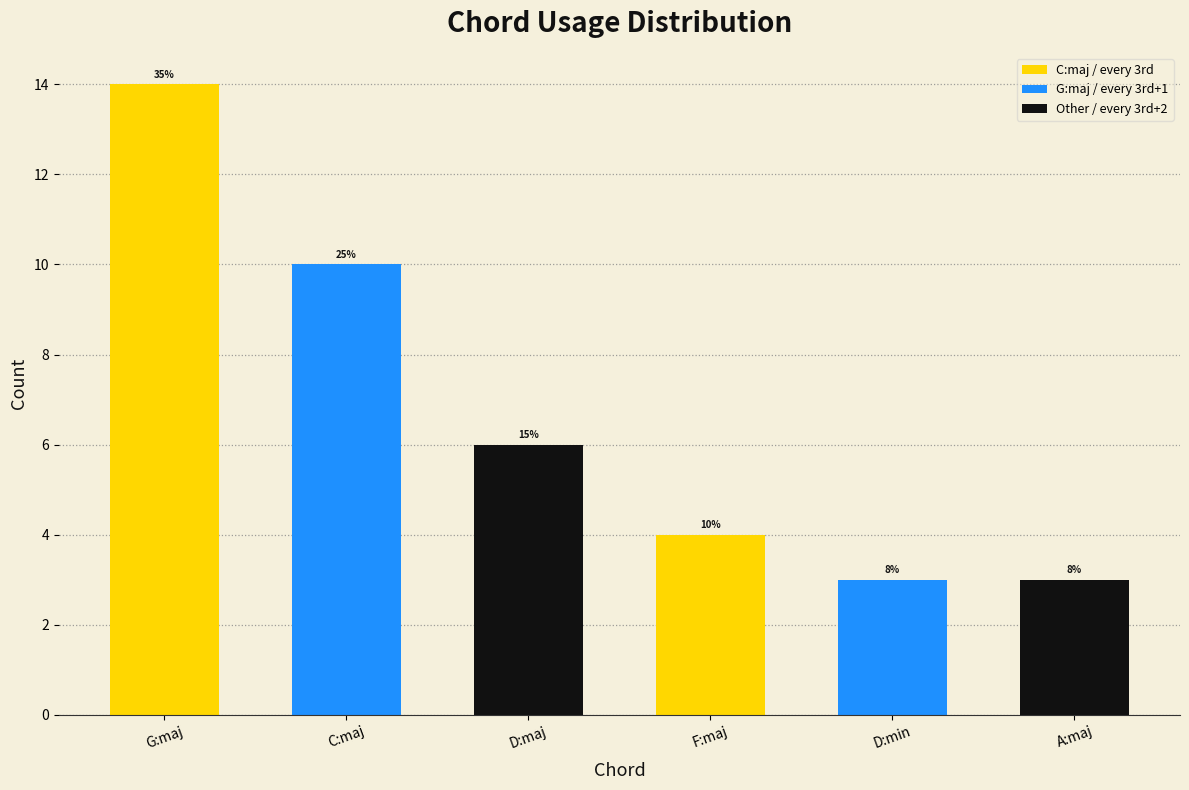

List the labels in order of value, smallest first.

D:min, A:maj, F:maj, D:maj, C:maj, G:maj